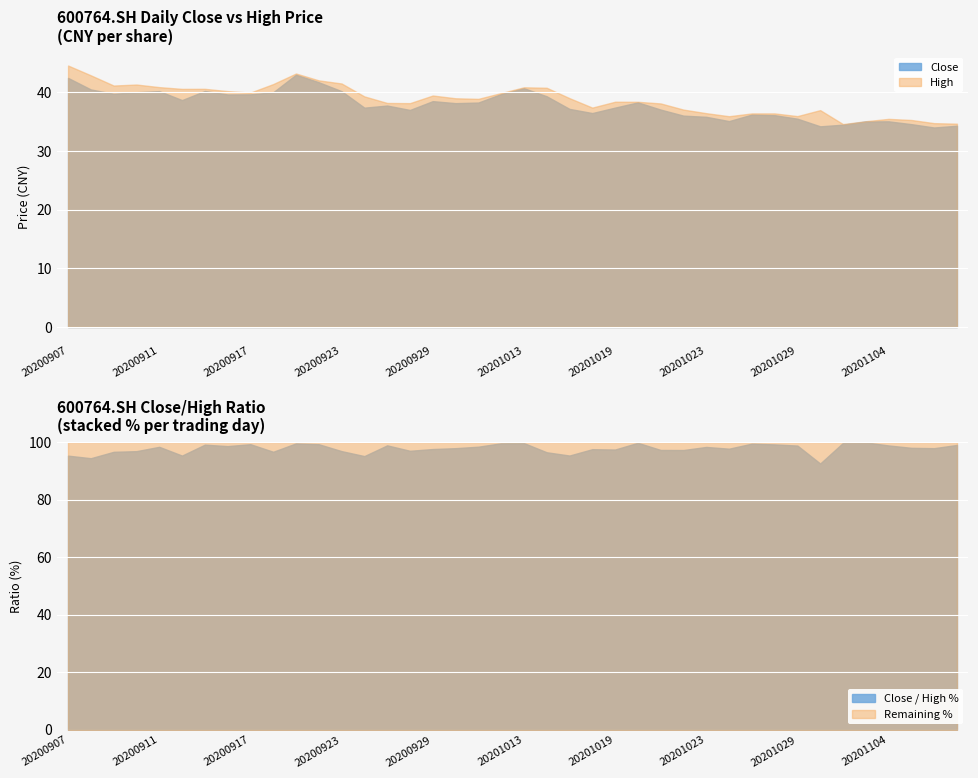

What is the sum of all high values?

1550.8